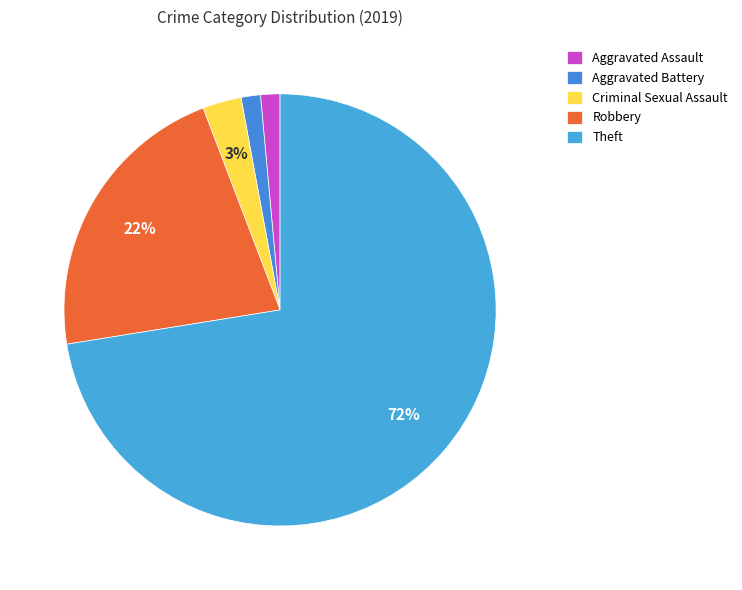

Which category has the smallest portion of the pie?

Aggravated Assault